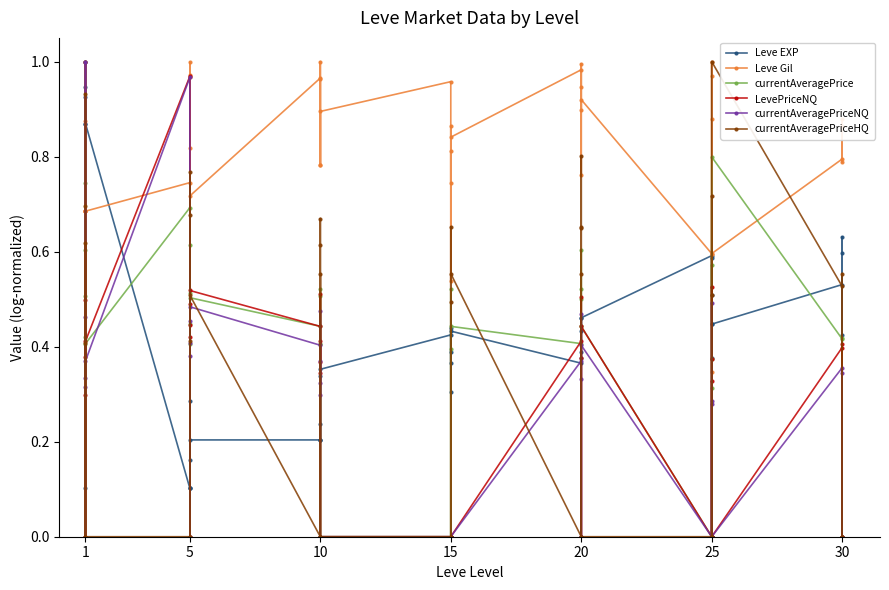

Between which two adjacent categories do currentAveragePriceNQ and Leve EXP first intersect?

1 and 1